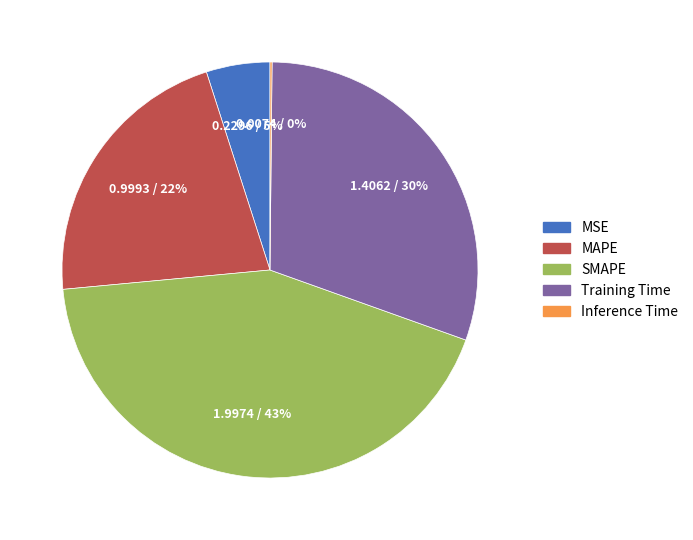

To the nearest percent, what portion does MAPE represent?

22%